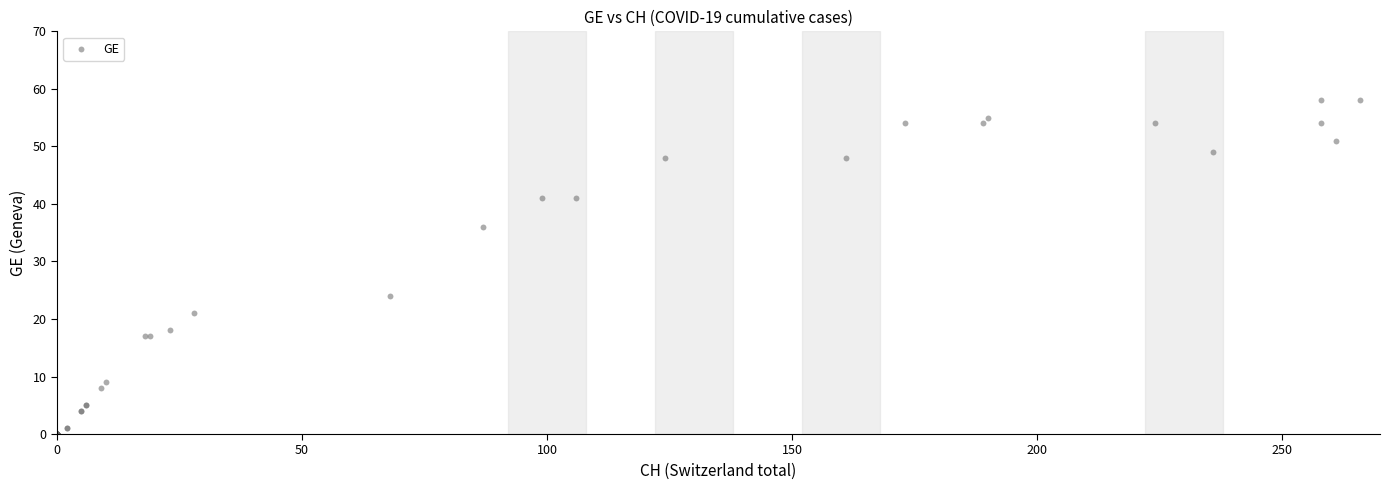

What Y value in the scatter plot is closest to 29?

24